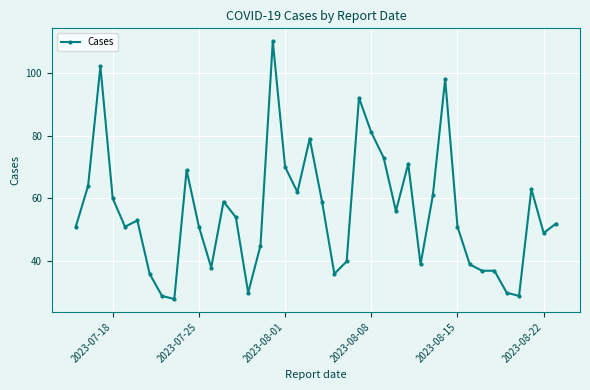

Is this an area chart (filled region under the line)?

No